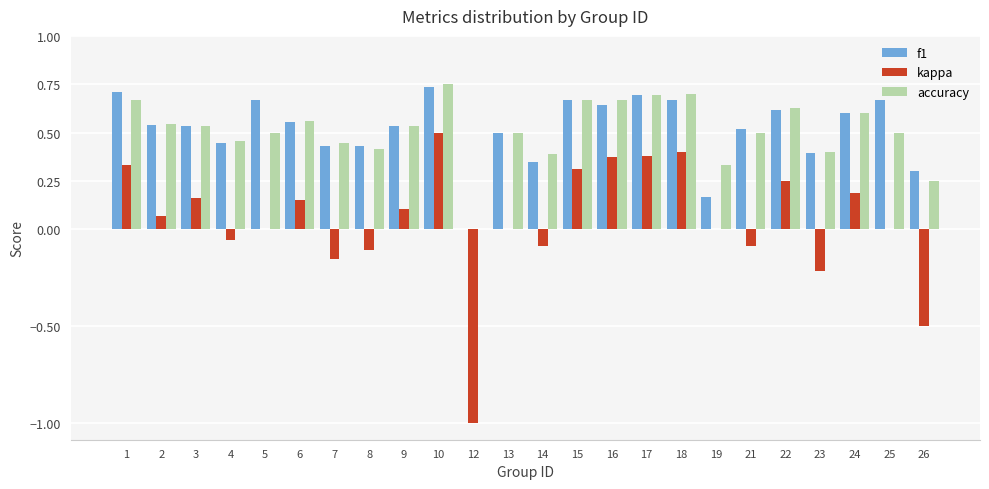

How many groups of bars are there?

24